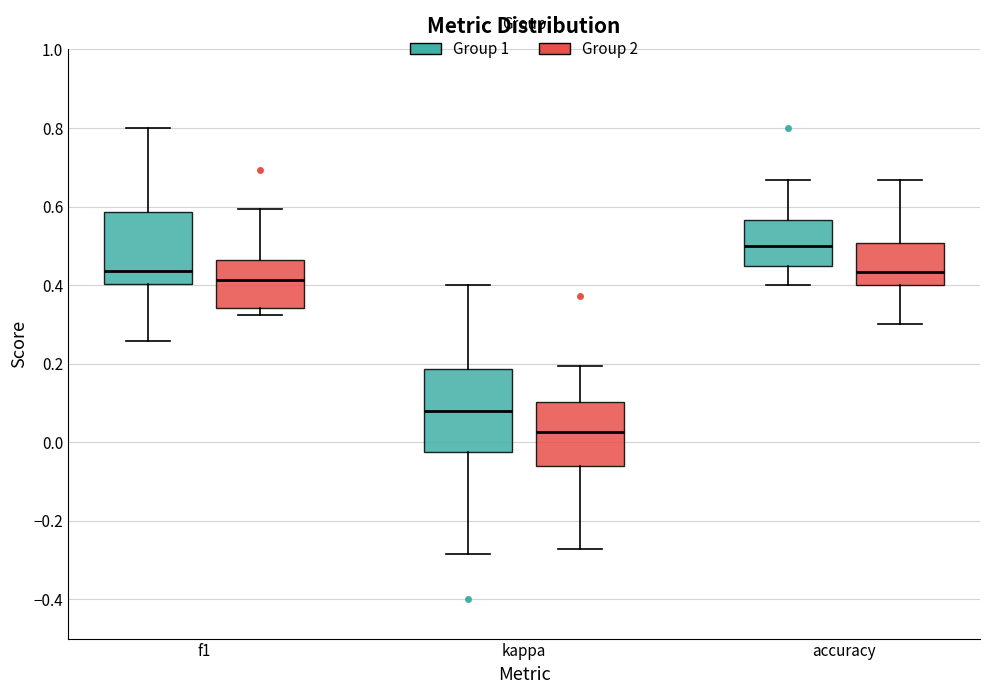

Reading left to right, read every box against the y-axis: the position of its median line, the range the box covers, and the ends of its whiskers. The values are not printed on the chart, so give them approximately, as read against the axis.

f1 (Group 1): median 0.44, box 0.40 to 0.58, whiskers 0.26 to 0.80
f1 (Group 2): median 0.42, box 0.34 to 0.46, whiskers 0.32 to 0.60
kappa (Group 1): median 0.08, box -0.02 to 0.18, whiskers -0.28 to 0.40
kappa (Group 2): median 0.02, box -0.06 to 0.10, whiskers -0.28 to 0.20
accuracy (Group 1): median 0.50, box 0.44 to 0.56, whiskers 0.40 to 0.66
accuracy (Group 2): median 0.44, box 0.40 to 0.50, whiskers 0.30 to 0.66